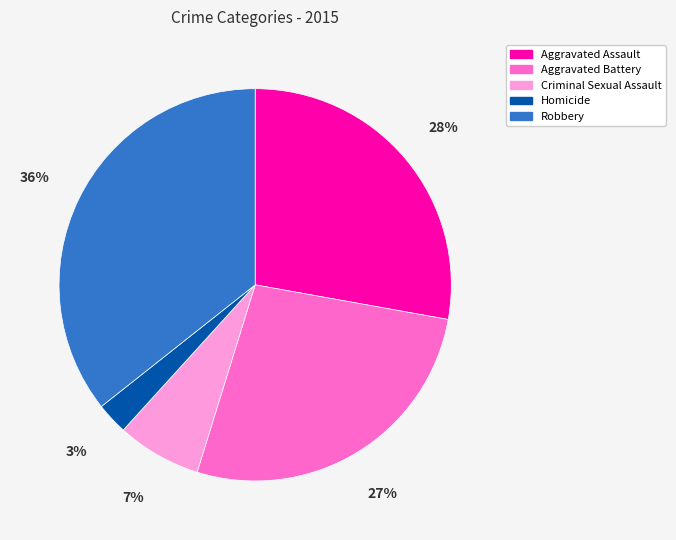

To the nearest percent, what percentage of the pie is Aggravated Assault?

28%